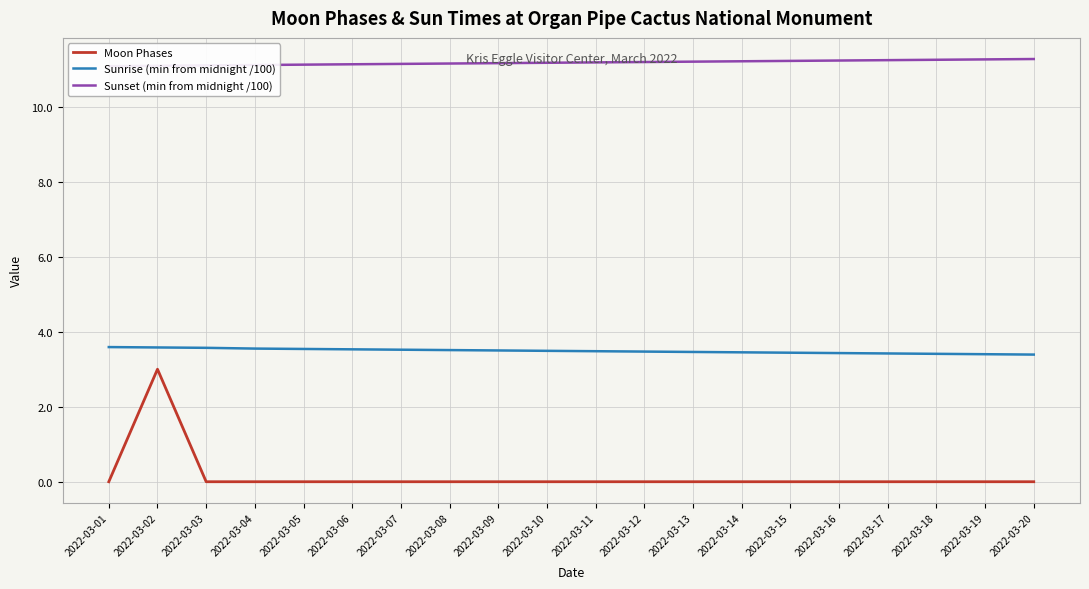

What is the sum of the Sunrise (min from midnight /100) values at 2022-03-02 and 2022-03-20?

7.0